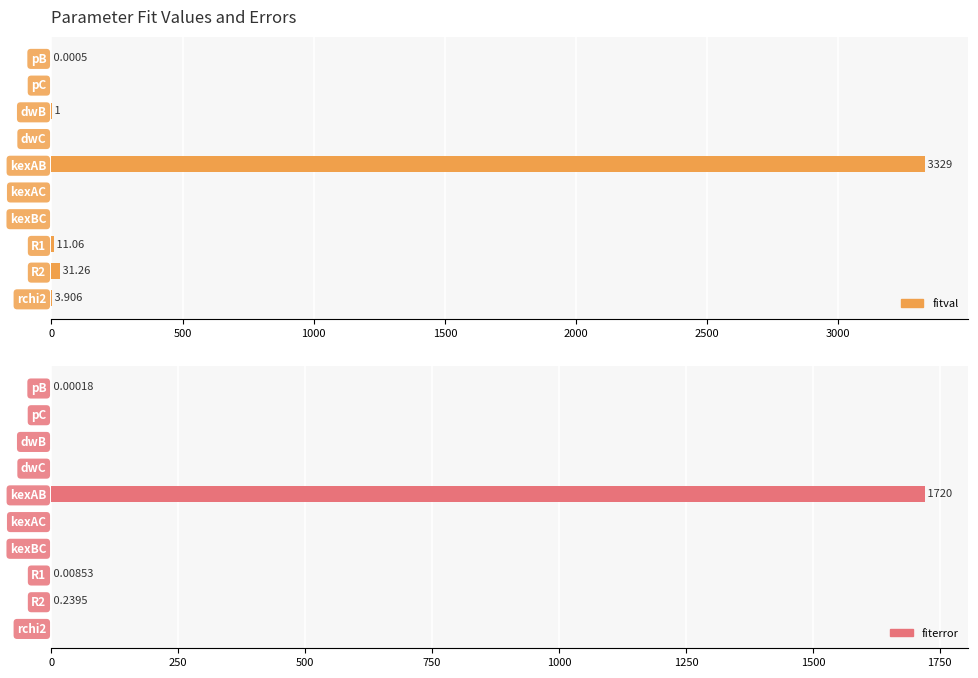

How many bars are there in each group?

2